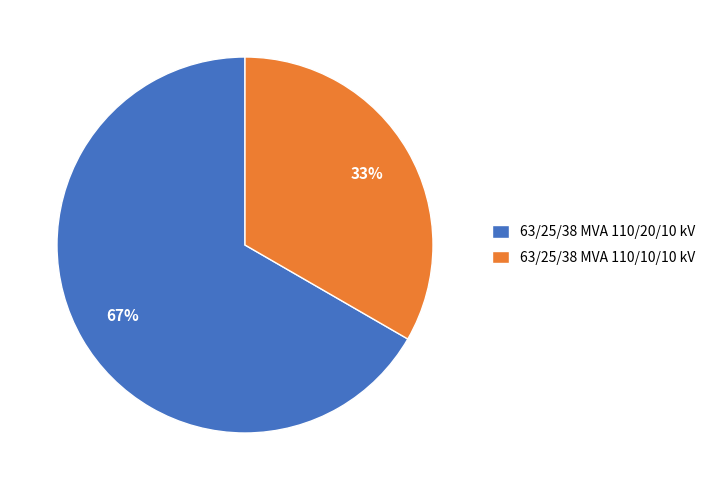

Rank the categories by value from highest to lowest.

63/25/38 MVA 110/20/10 kV, 63/25/38 MVA 110/10/10 kV